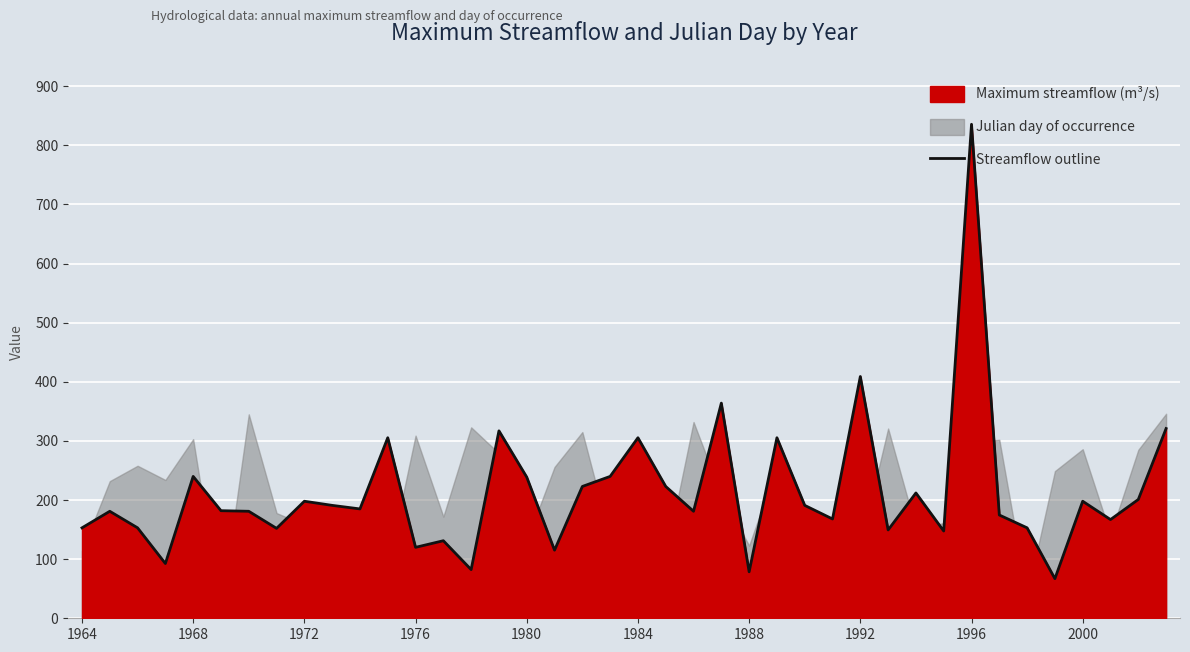

The value of Streamflow outline at 1992 is 409.0. True or false?

True